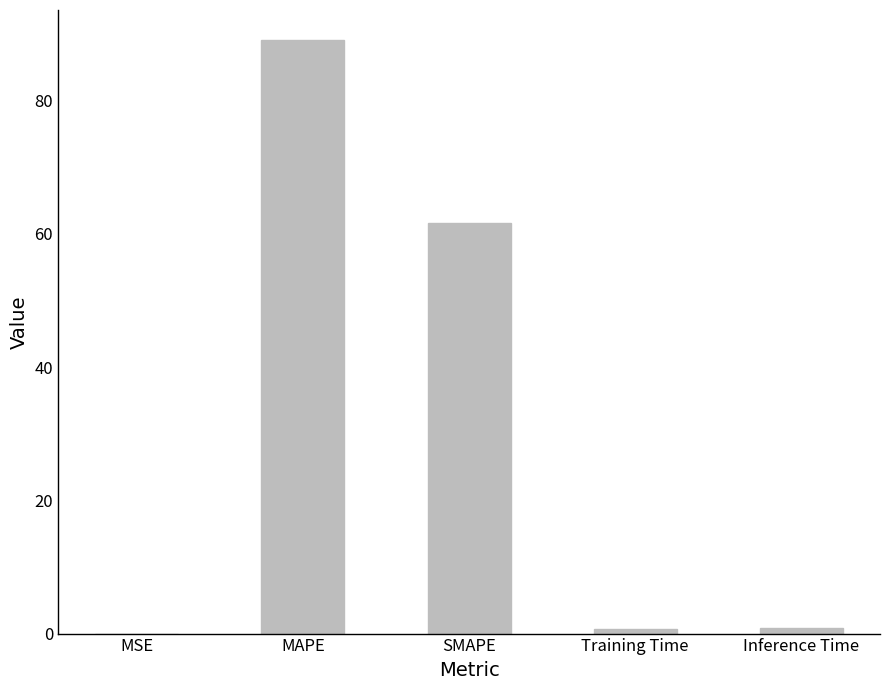

The chart shows a value of 45.8 at MAPE. True or false?

False